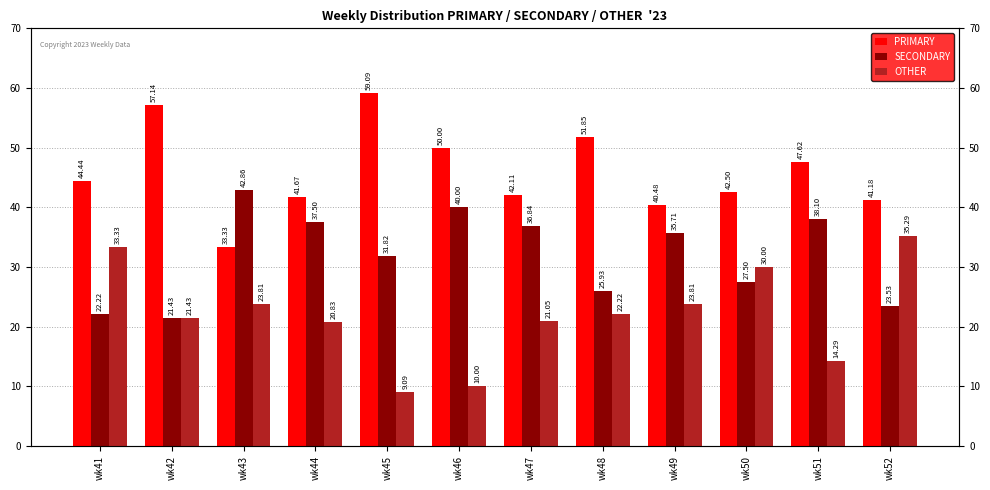

Are the bars grouped side by side (vs. stacked)?

Yes